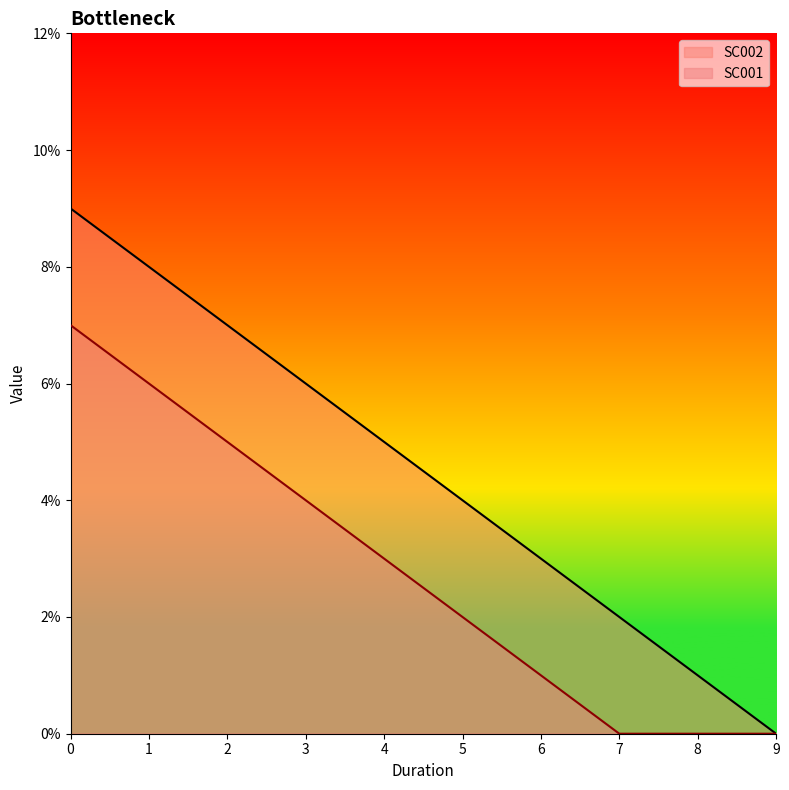

Is the value of SC001 at 6 greater than the value of SC002 at 6?

No